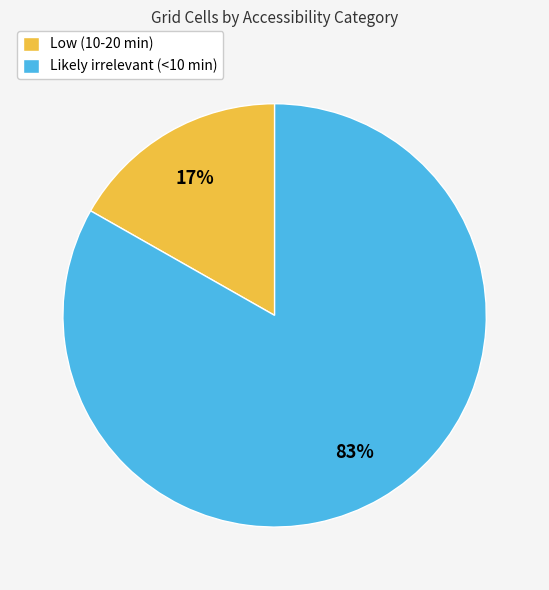

Is there any slice that represents more than half of the pie?

Yes